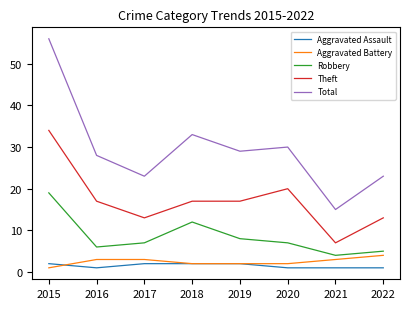

Reading right to left, what are all the values shown in this chart?

Aggravated Assault: 1	1	1	2	2	2	1	2
Aggravated Battery: 4	3	2	2	2	3	3	1
Robbery: 5	4	7	8	12	7	6	19
Theft: 13	7	20	17	17	13	17	34
Total: 23	15	30	29	33	23	28	56